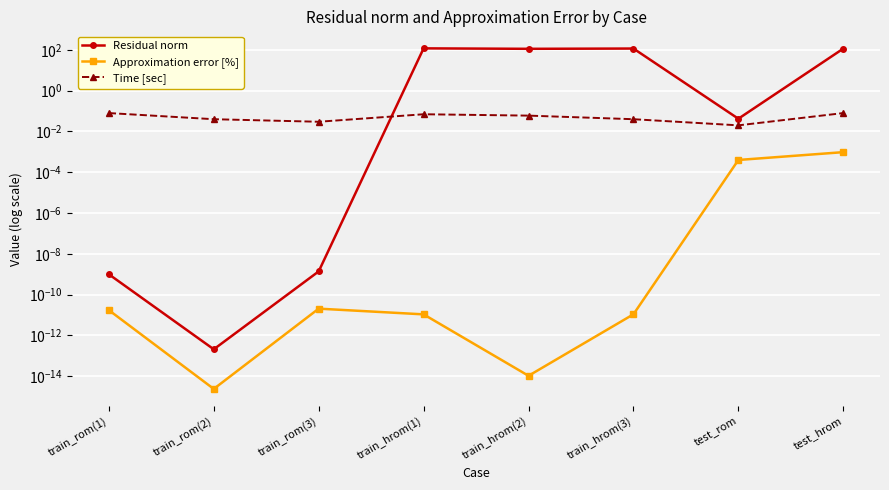

What position from the right is train_rom(1)?

8